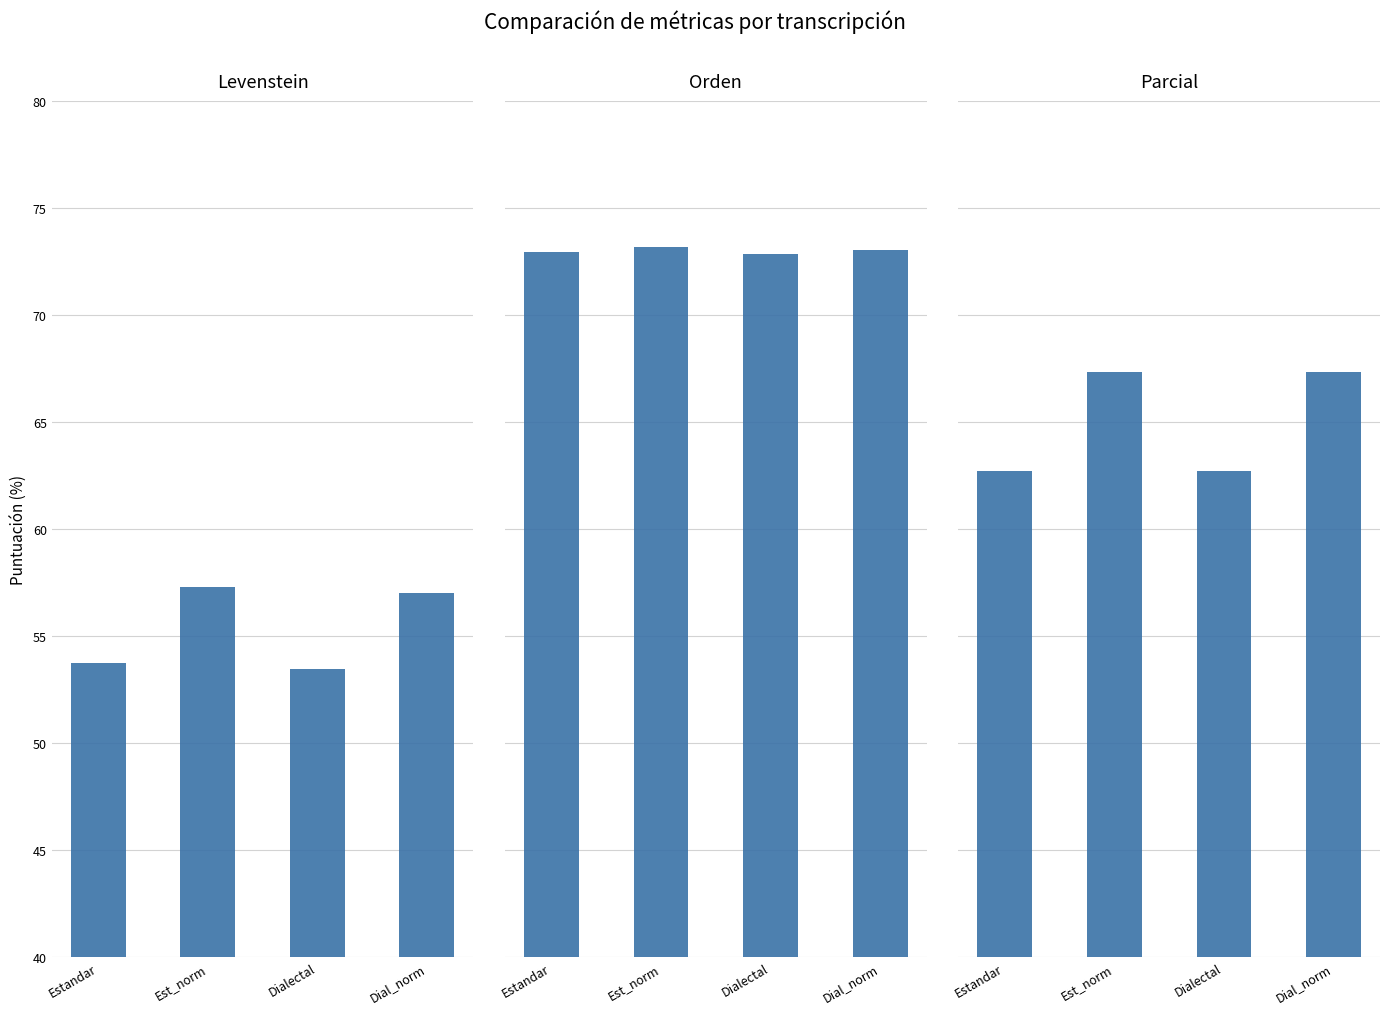

How many data points in Levenstein are less than 57?

2